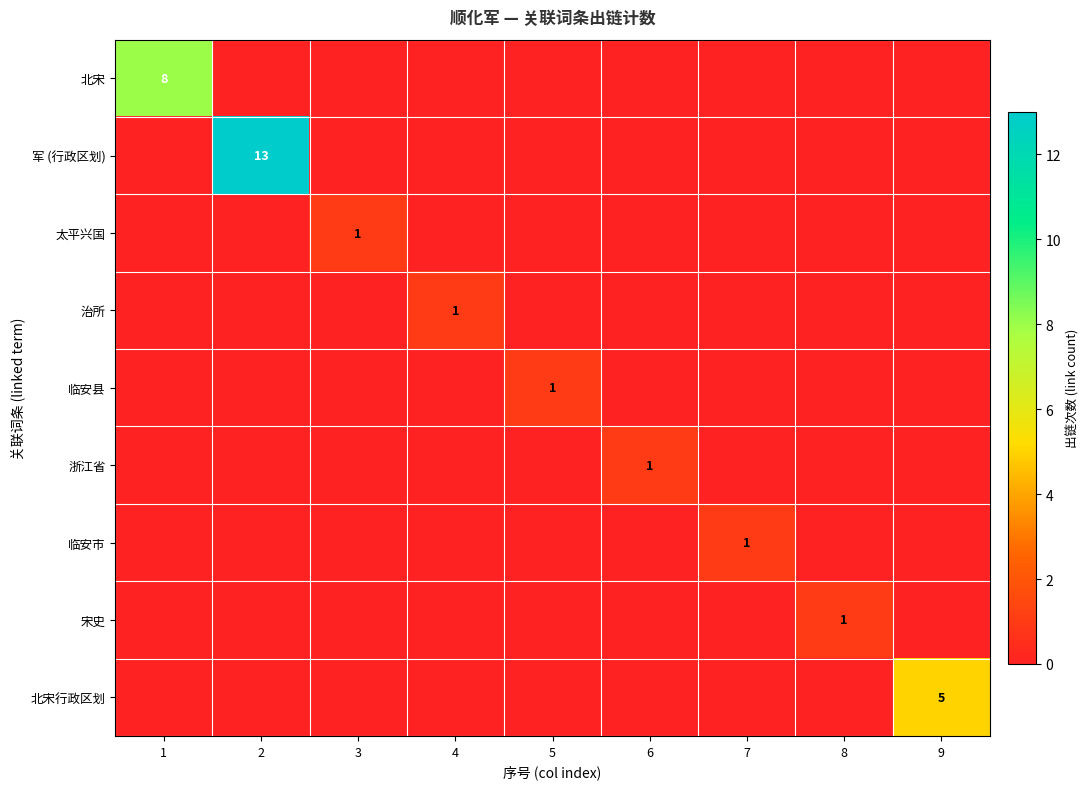

Rank the series by their maximum value, from highest to lowest.

军 (行政区划), 北宋, 北宋行政区划, 太平兴国, 治所, 临安县, 浙江省, 临安市, 宋史